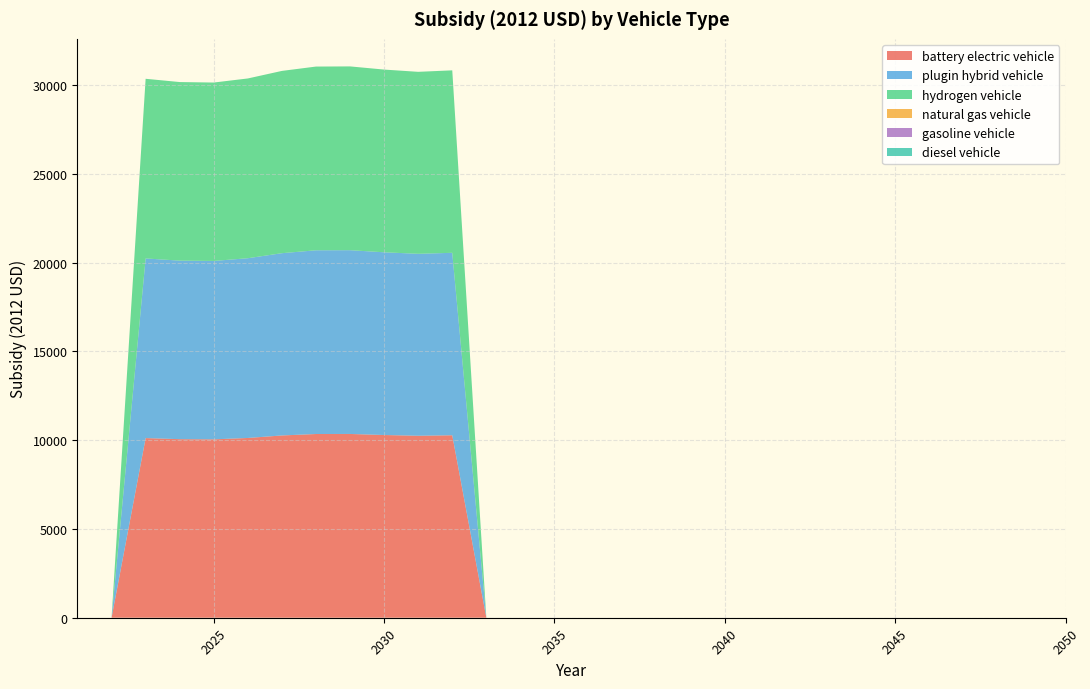

Reading left to right, what are all the values shown in this chart?

battery electric vehicle: 2021=0.0	2022=0.0	2023=10121.2	2024=10059.8	2025=10050.8	2026=10127.4	2027=10269.1	2028=10350.8	2029=10353.7	2030=10294.2	2031=10251.9	2032=10279.8	2033=0.0	2034=0.0	2035=0.0	2036=0.0	2037=0.0	2038=0.0	2039=0.0	2040=0.0	2041=0.0	2042=0.0	2043=0.0	2044=0.0	2045=0.0	2046=0.0	2047=0.0	2048=0.0	2049=0.0	2050=0.0
plugin hybrid vehicle: 2021=0.0	2022=0.0	2023=10121.2	2024=10059.8	2025=10050.8	2026=10127.4	2027=10269.1	2028=10350.8	2029=10353.7	2030=10294.2	2031=10251.9	2032=10279.8	2033=0.0	2034=0.0	2035=0.0	2036=0.0	2037=0.0	2038=0.0	2039=0.0	2040=0.0	2041=0.0	2042=0.0	2043=0.0	2044=0.0	2045=0.0	2046=0.0	2047=0.0	2048=0.0	2049=0.0	2050=0.0
hydrogen vehicle: 2021=0.0	2022=0.0	2023=10121.2	2024=10059.8	2025=10050.8	2026=10127.4	2027=10269.1	2028=10350.8	2029=10353.7	2030=10294.2	2031=10251.9	2032=10279.8	2033=0.0	2034=0.0	2035=0.0	2036=0.0	2037=0.0	2038=0.0	2039=0.0	2040=0.0	2041=0.0	2042=0.0	2043=0.0	2044=0.0	2045=0.0	2046=0.0	2047=0.0	2048=0.0	2049=0.0	2050=0.0
natural gas vehicle: 2021=0.0	2022=0.0	2023=0.0	2024=0.0	2025=0.0	2026=0.0	2027=0.0	2028=0.0	2029=0.0	2030=0.0	2031=0.0	2032=0.0	2033=0.0	2034=0.0	2035=0.0	2036=0.0	2037=0.0	2038=0.0	2039=0.0	2040=0.0	2041=0.0	2042=0.0	2043=0.0	2044=0.0	2045=0.0	2046=0.0	2047=0.0	2048=0.0	2049=0.0	2050=0.0
gasoline vehicle: 2021=0.0	2022=0.0	2023=0.0	2024=0.0	2025=0.0	2026=0.0	2027=0.0	2028=0.0	2029=0.0	2030=0.0	2031=0.0	2032=0.0	2033=0.0	2034=0.0	2035=0.0	2036=0.0	2037=0.0	2038=0.0	2039=0.0	2040=0.0	2041=0.0	2042=0.0	2043=0.0	2044=0.0	2045=0.0	2046=0.0	2047=0.0	2048=0.0	2049=0.0	2050=0.0
diesel vehicle: 2021=0.0	2022=0.0	2023=0.0	2024=0.0	2025=0.0	2026=0.0	2027=0.0	2028=0.0	2029=0.0	2030=0.0	2031=0.0	2032=0.0	2033=0.0	2034=0.0	2035=0.0	2036=0.0	2037=0.0	2038=0.0	2039=0.0	2040=0.0	2041=0.0	2042=0.0	2043=0.0	2044=0.0	2045=0.0	2046=0.0	2047=0.0	2048=0.0	2049=0.0	2050=0.0